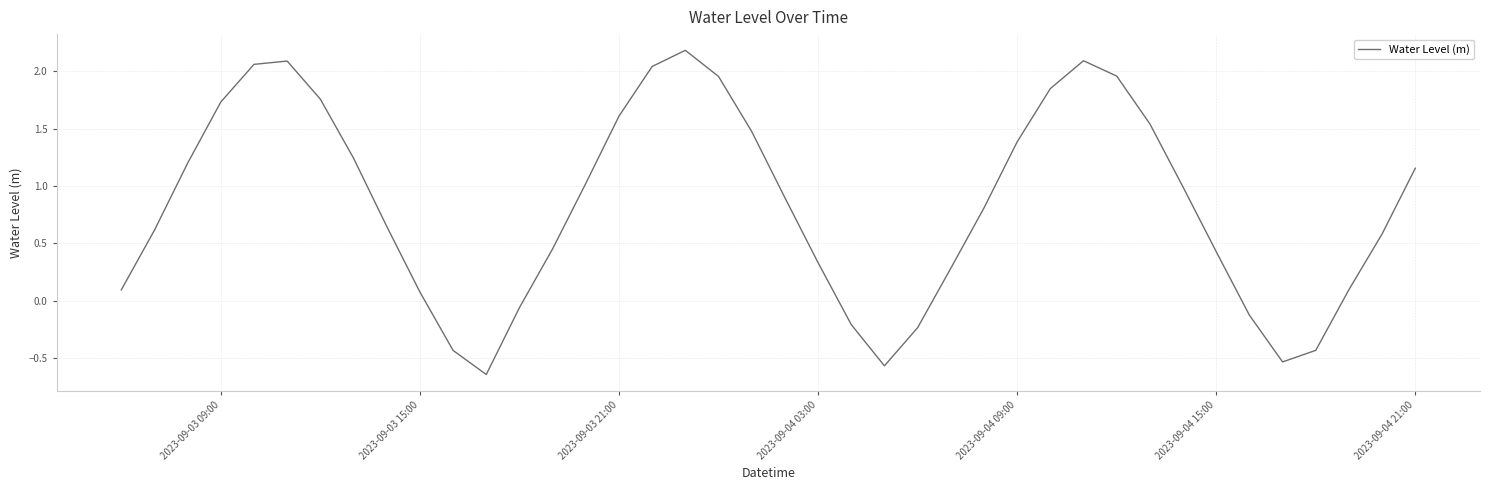

What is the greatest value displayed?

2.2